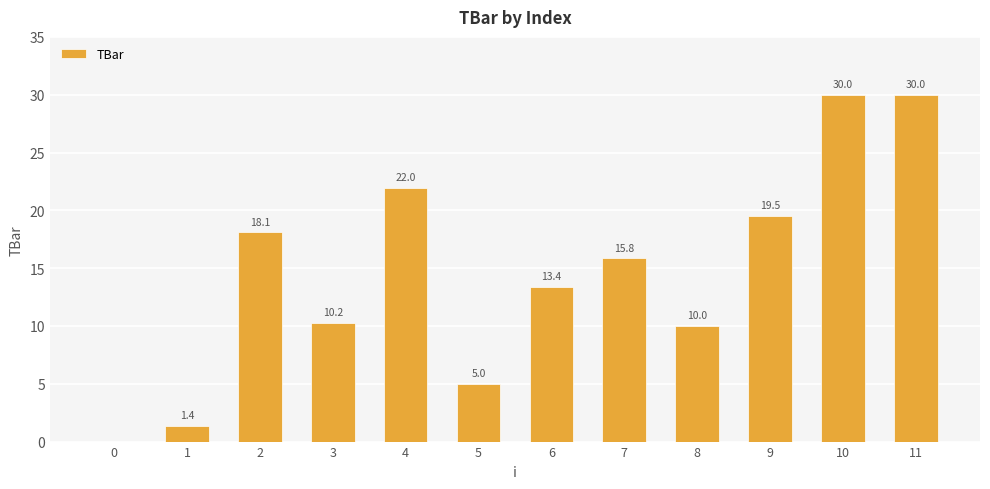

True or false: the data shows 30.0 at 11.

True